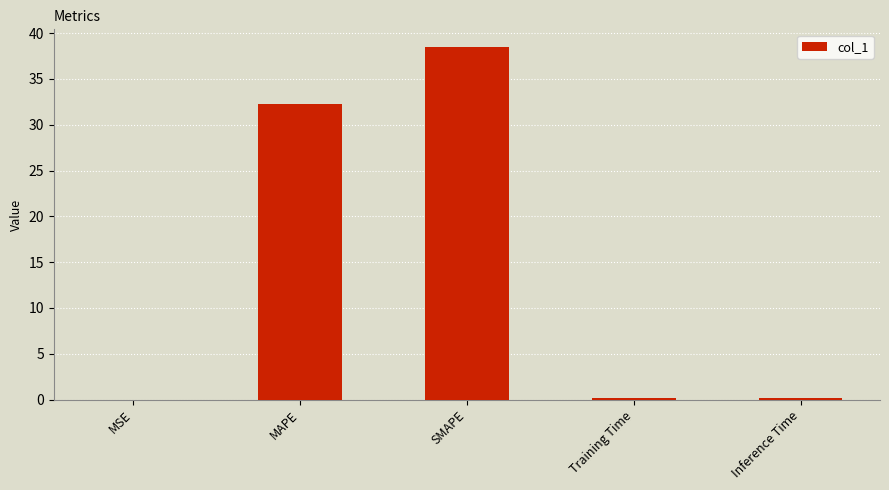

The chart shows a value of 15.1 at SMAPE. True or false?

False